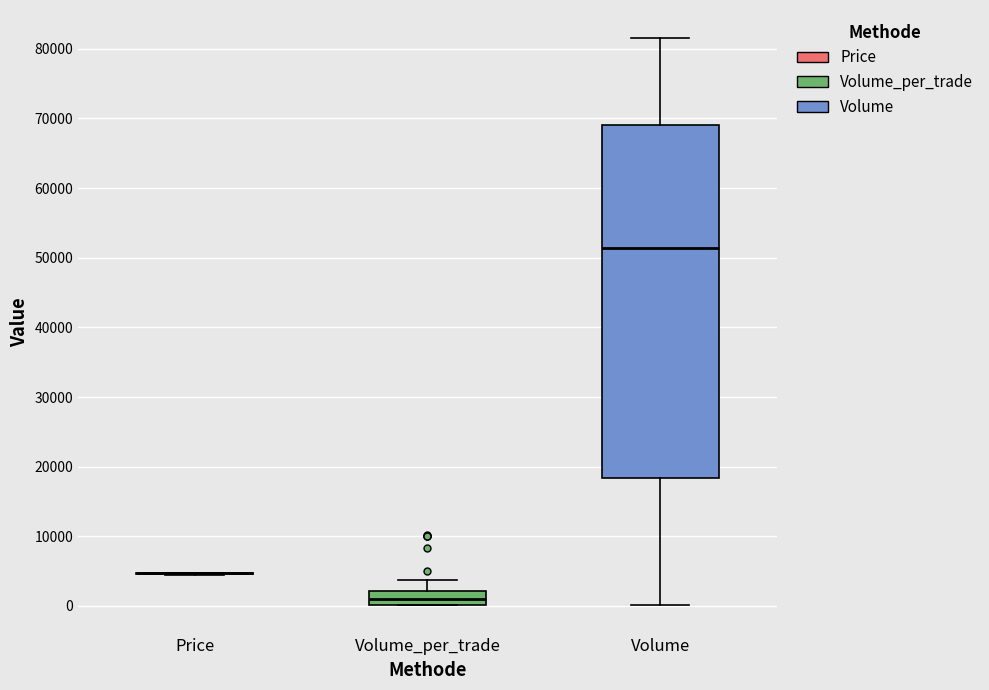

Reading left to right, transcribe this box plot: for each box, give where its median line is, the range the box spans, and where its two whiskers end, as read against the y-axis. The values are not printed on the chart, so give them approximately, as read against the axis.

Price: box collapsed to a line at 5000, whiskers 5000 to 5000
Volume_per_trade: median 1000, box 0 to 2000, whiskers 0 to 4000
Volume: median 51000, box 18000 to 69000, whiskers 0 to 82000